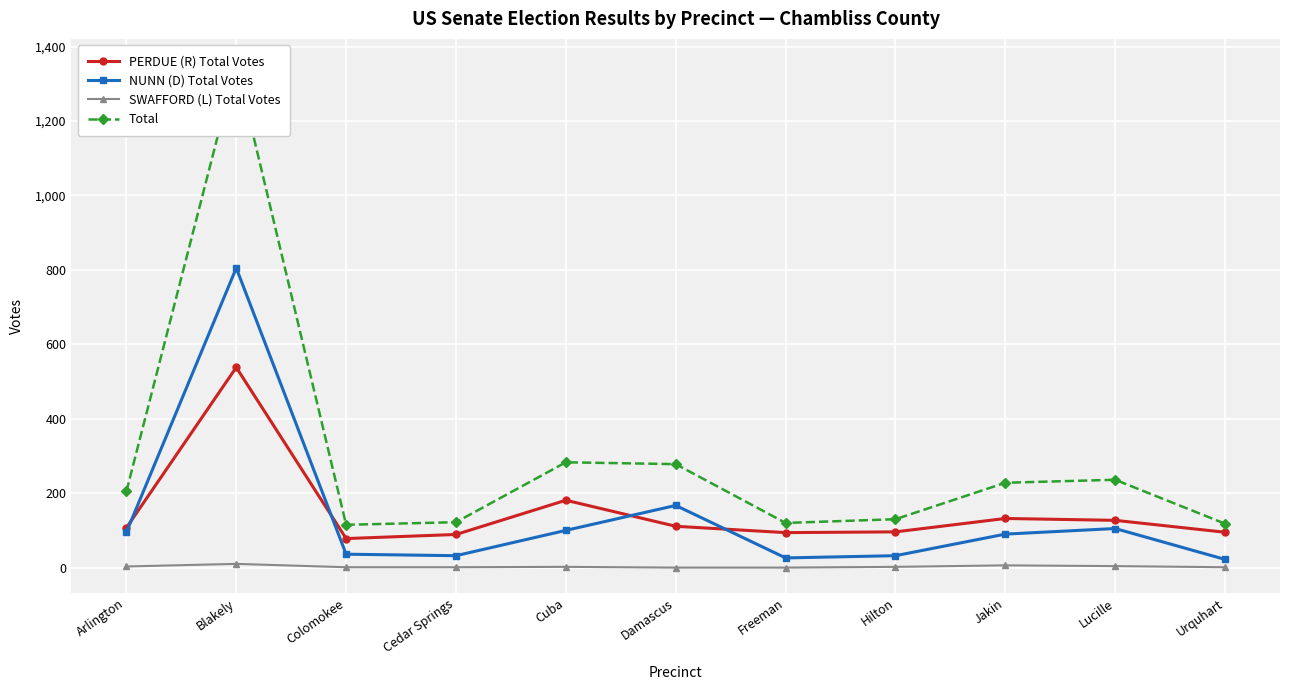

The NUNN (D) Total Votes series shows 167 at Damascus. True or false?

True